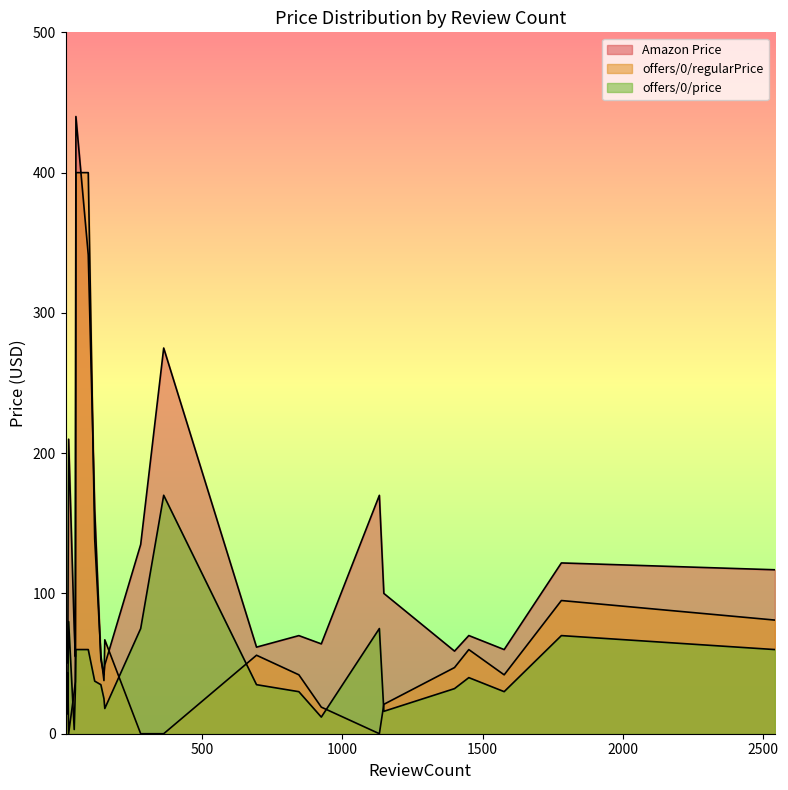

What is the sum of all offers/0/price values?

1147.6